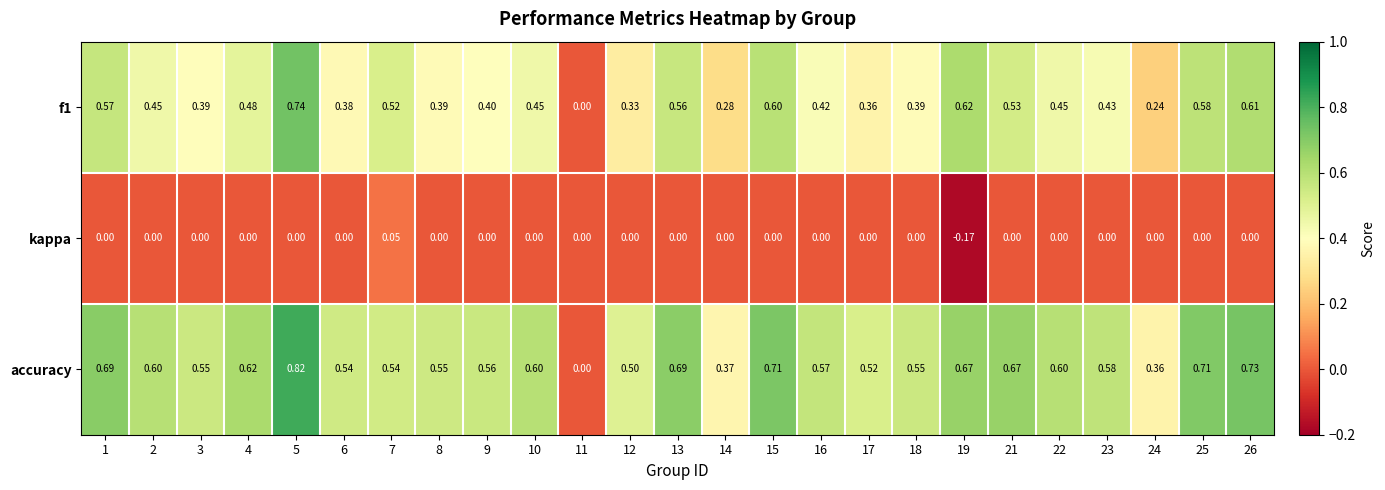

At 25, list the series in order from smallest to largest.

kappa, f1, accuracy